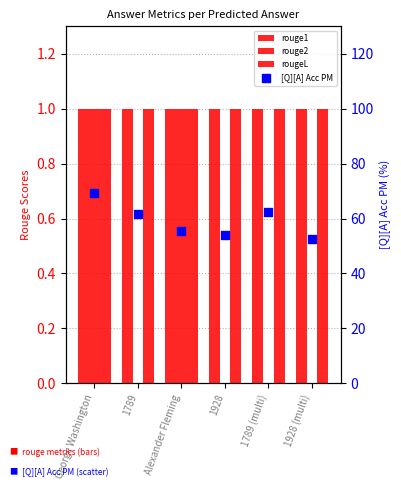

What are all the series names shown in the legend?

rouge1, rouge2, rougeL, [Q][A] Acc PM